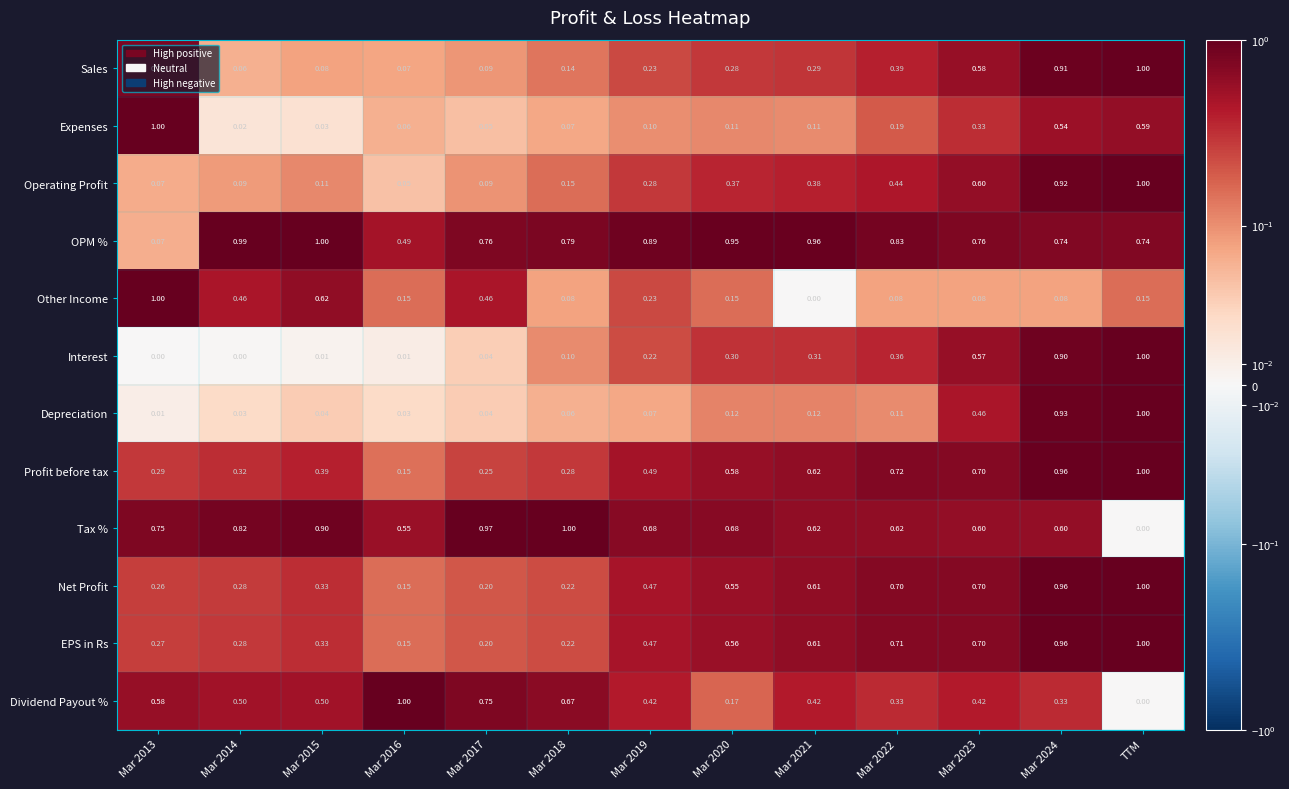

How many categories are shown in the chart?

13